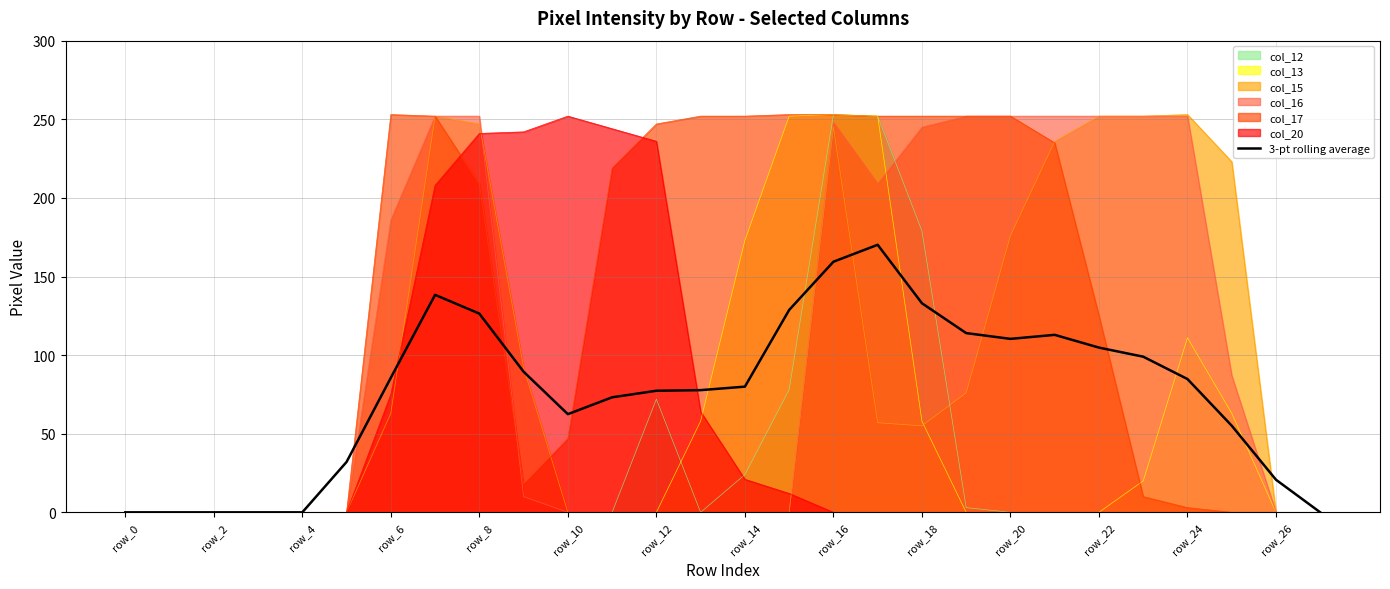

Which series has the largest total across all categories?

col_17